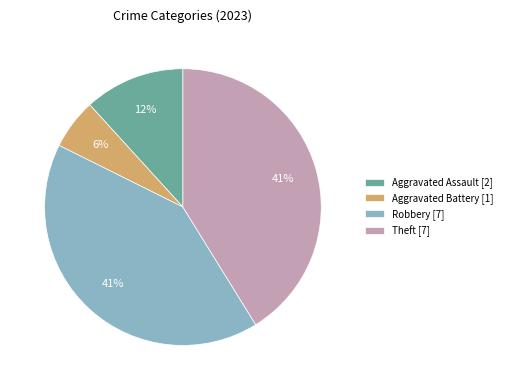

Does Aggravated Battery [1] account for over 50% of the chart?

No